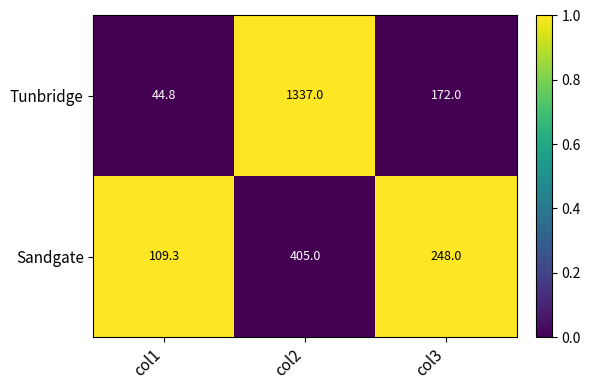

Rank the series by their average value, from highest to lowest.

Tunbridge, Sandgate